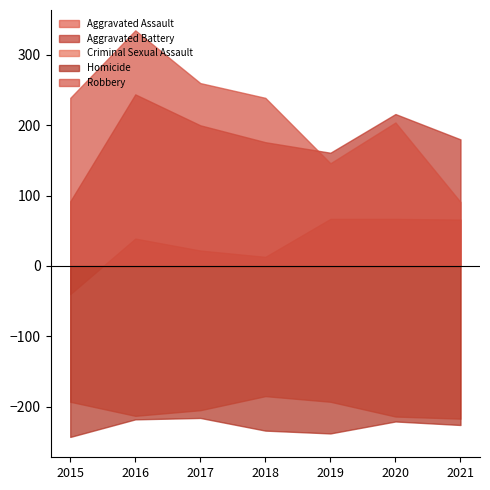

Which series has the largest total across all categories?

Robbery